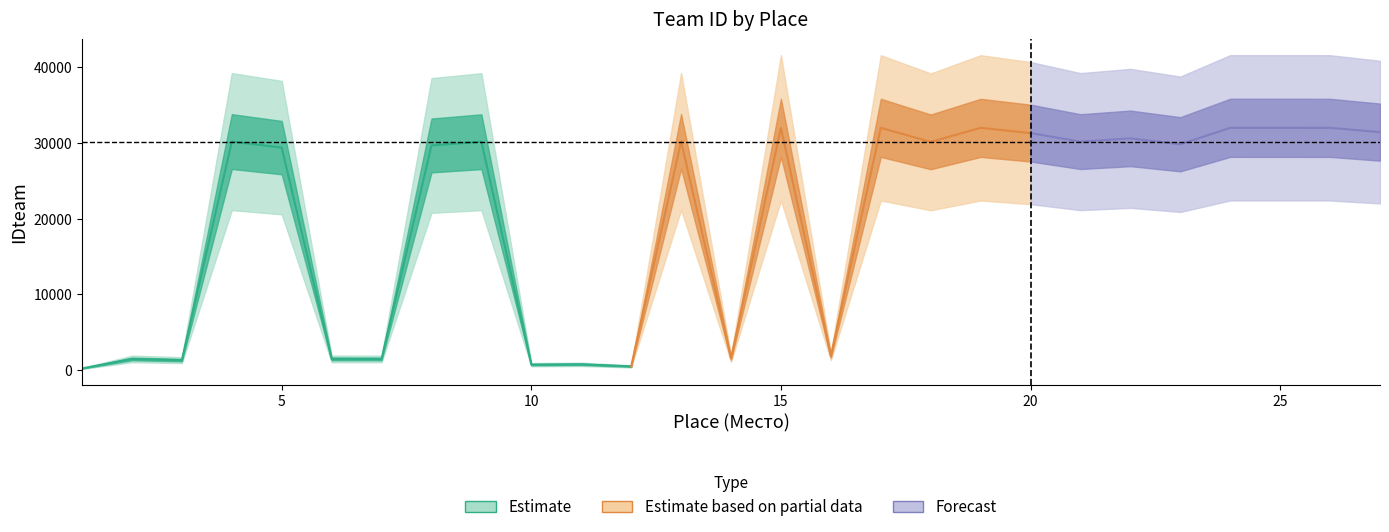

List the labels in order of value, largest first.

24, 15, 25, 17, 26, 19, 27, 20, 22, 13, 4, 21, 9, 18, 23, 8, 5, 16, 14, 6, 7, 2, 3, 11, 10, 12, 1